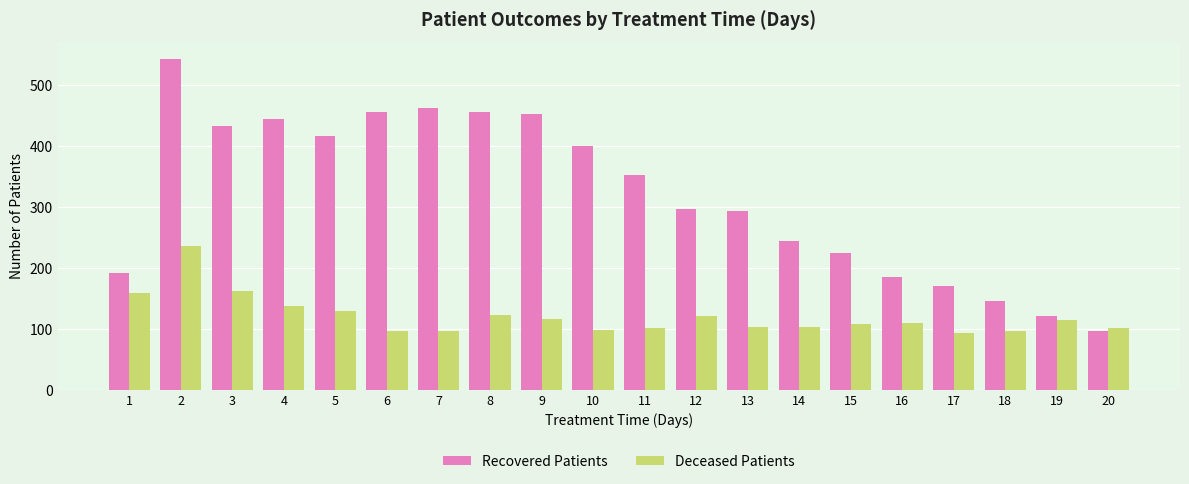

Which category has the highest value in the Deceased Patients series?

2